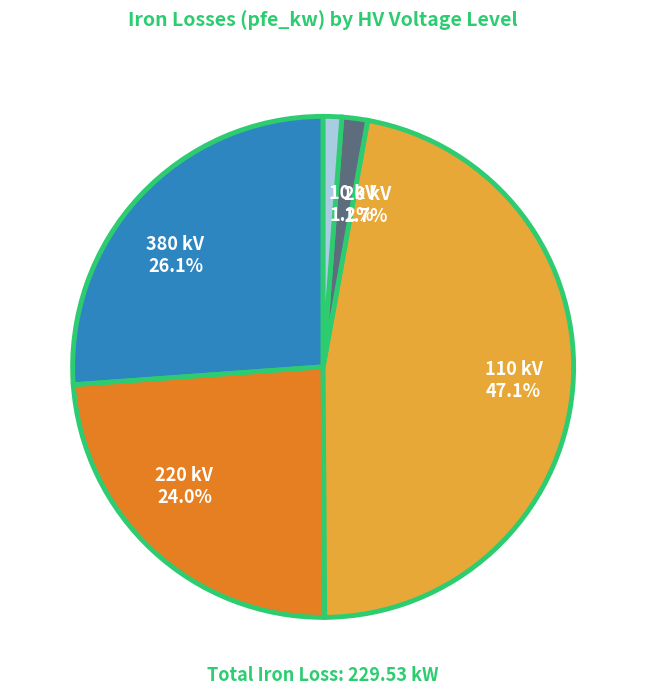

Is it true that 10 kV is 10% of the pie?

False